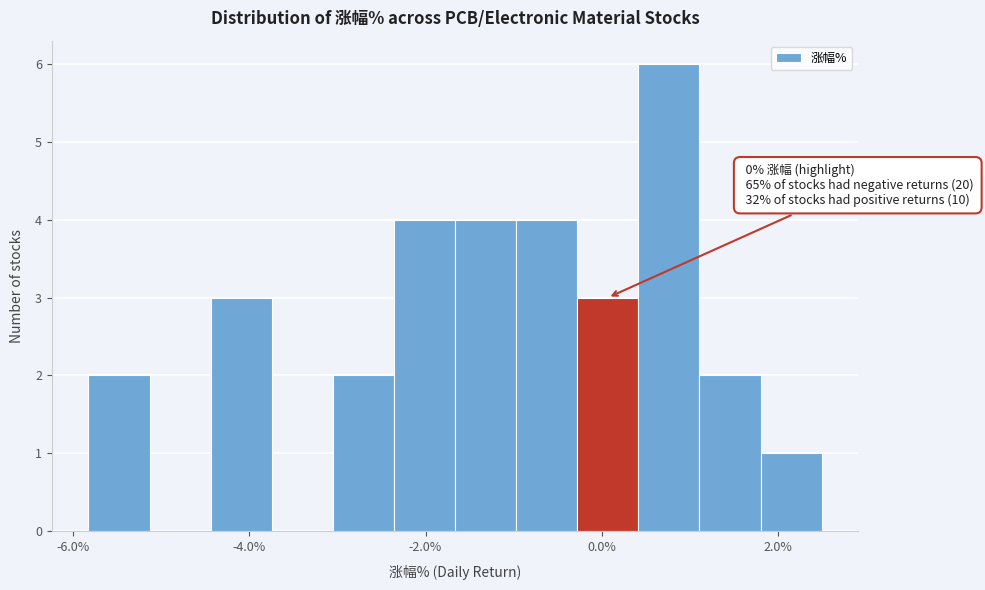

Read against the x-axis, roughly where is the centre of the tallest bar?

0.8